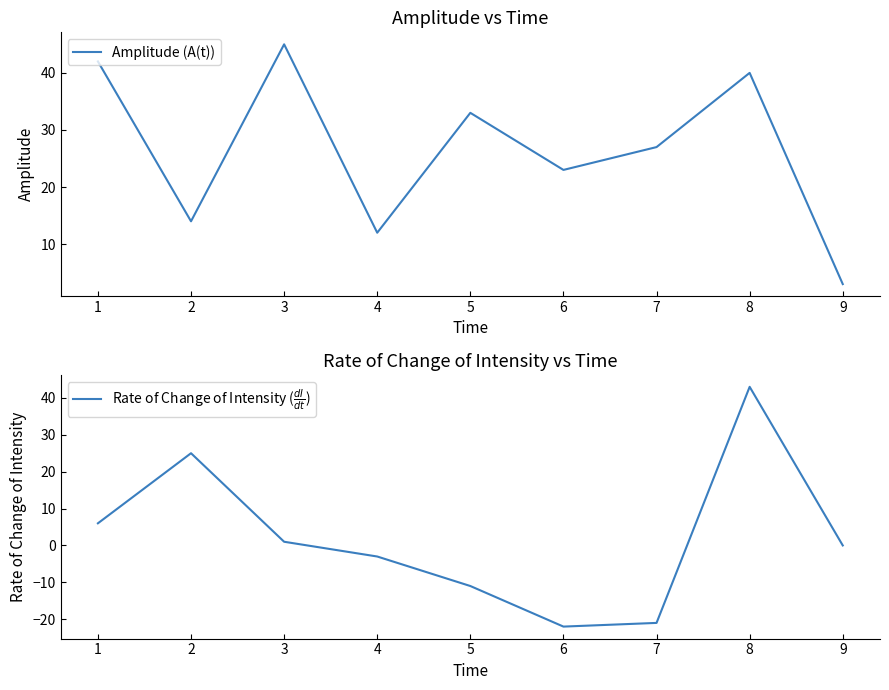

Rank the series by their average value, from lowest to highest.

Rate of Change of Intensity ($\frac{dI}{dt}$), Amplitude (A(t))